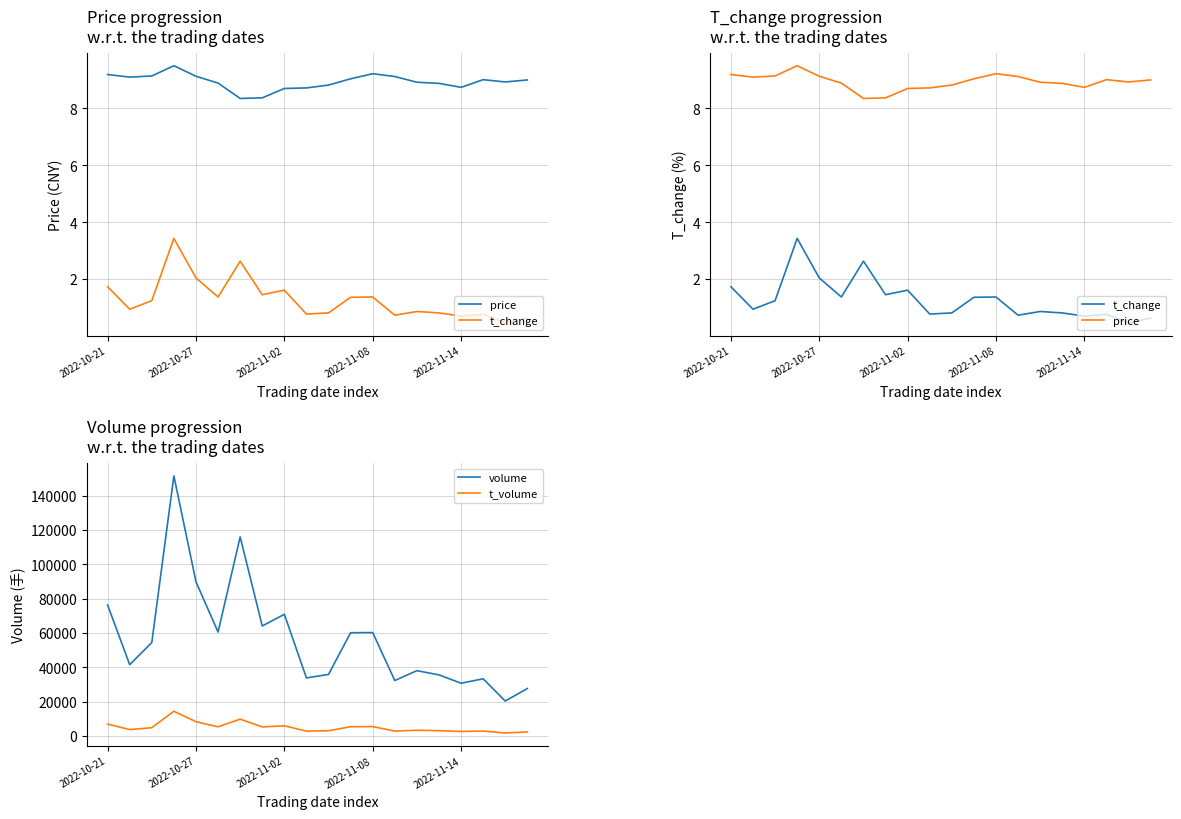

At which label does t_volume reach its minimum?

18